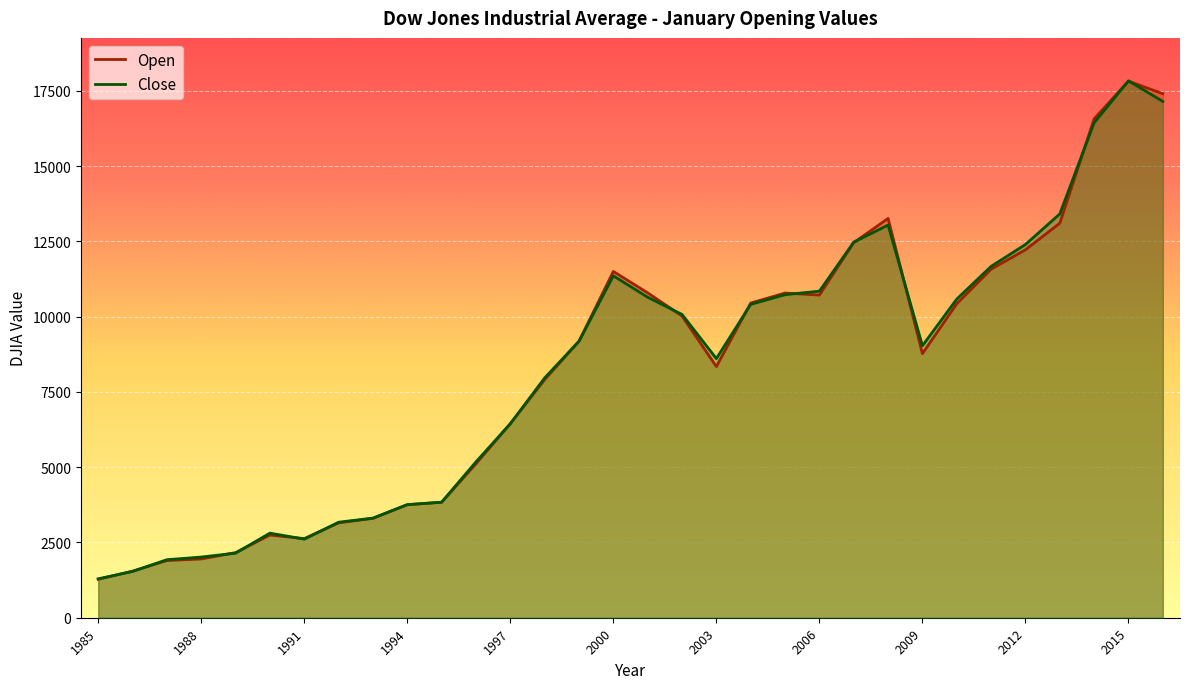

The Close series shows 2582.8 at 19. True or false?

False